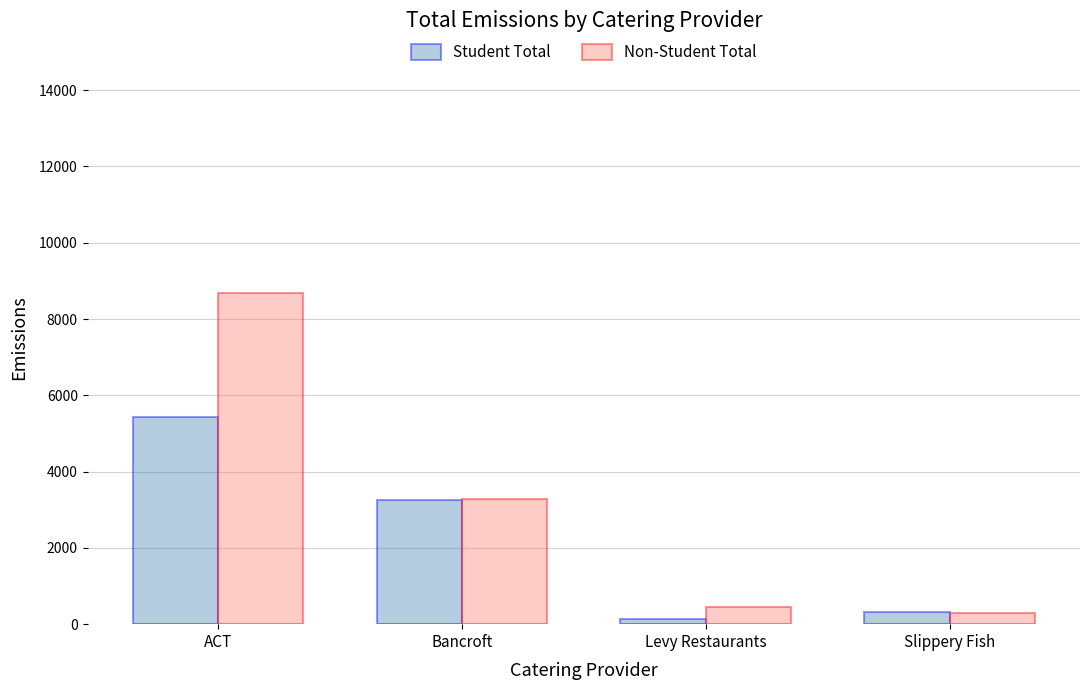

Rank the categories by Non-Student Total value from lowest to highest.

Slippery Fish, Levy Restaurants, Bancroft, ACT